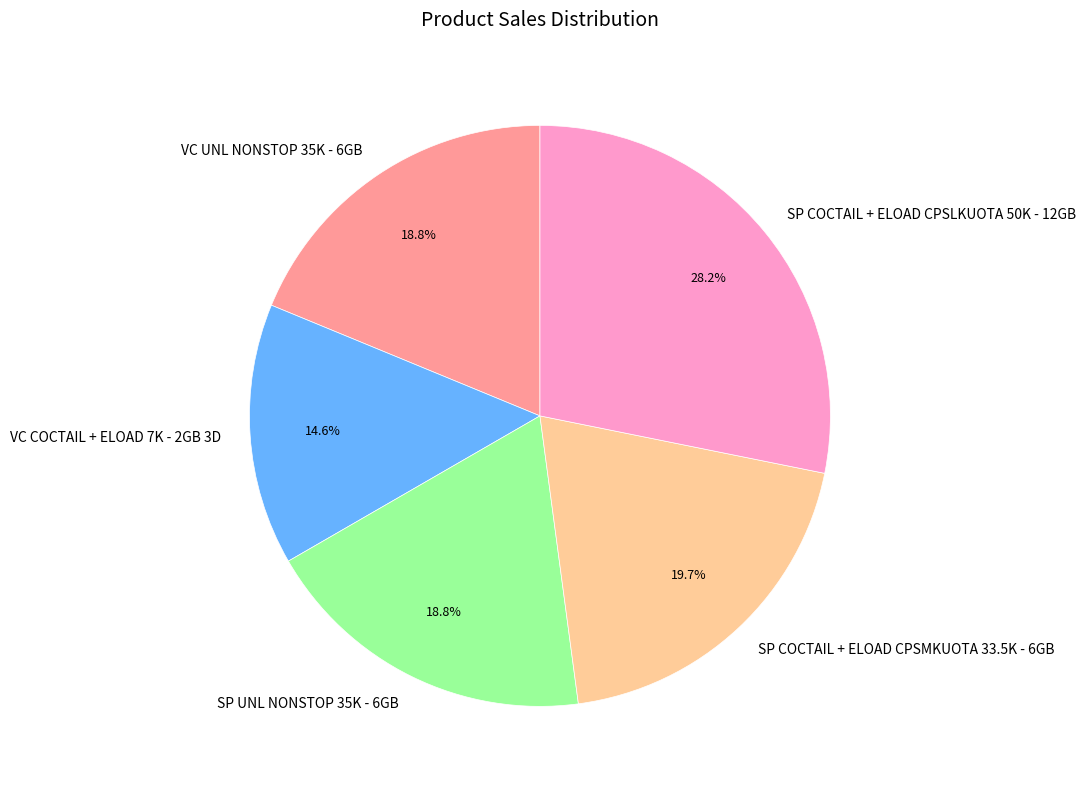

Does VC UNL NONSTOP 35K - 6GB represent more than half of the total?

No